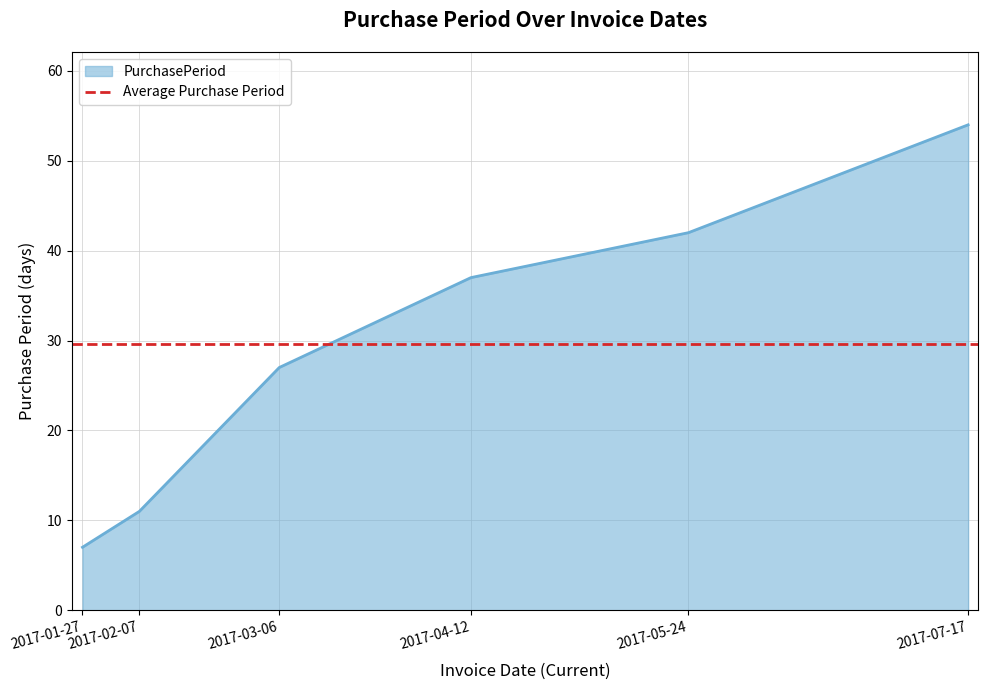

Rank the categories by value from lowest to highest.

2017-01-27, 2017-02-07, 2017-03-06, 2017-04-12, 2017-05-24, 2017-07-17